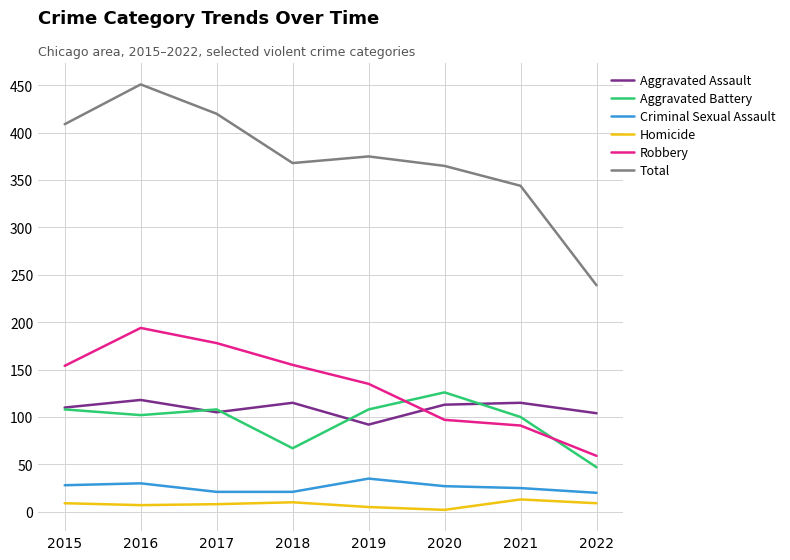

What is the difference between the highest and lowest values at 2015?

400